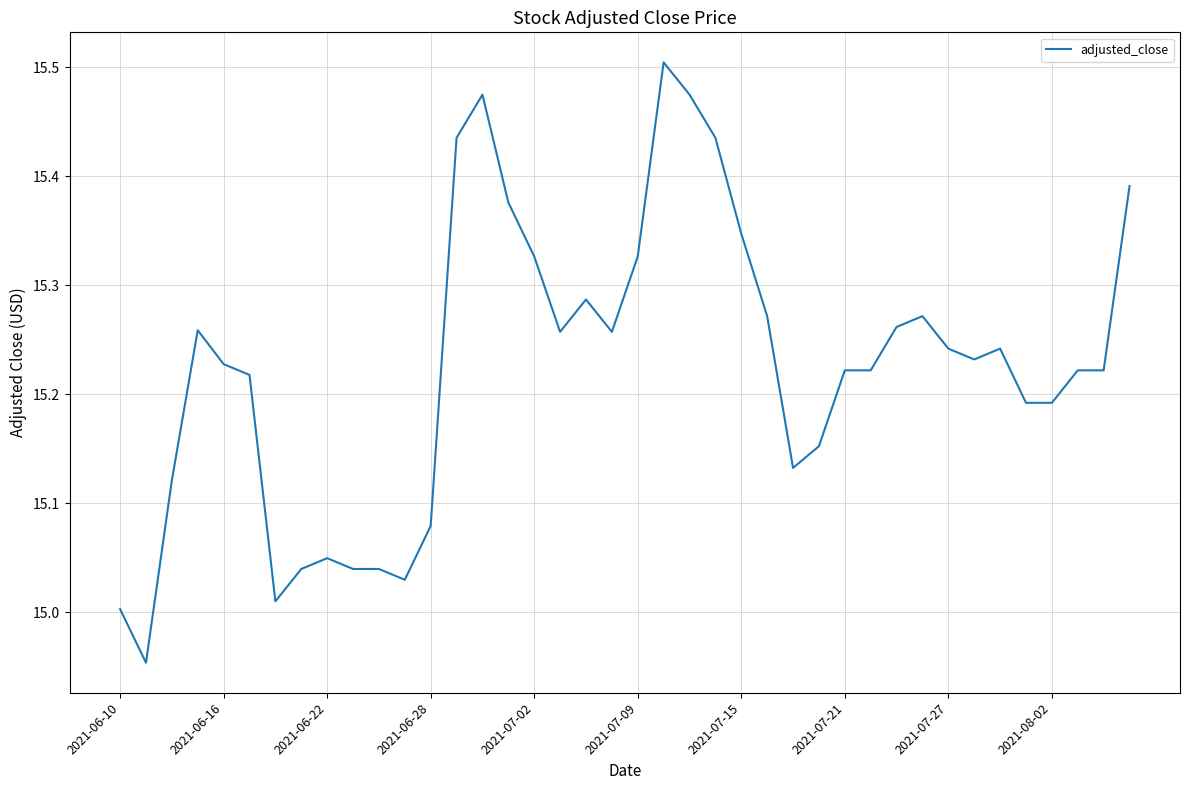

What is the difference between the maximum and minimum values?

0.6